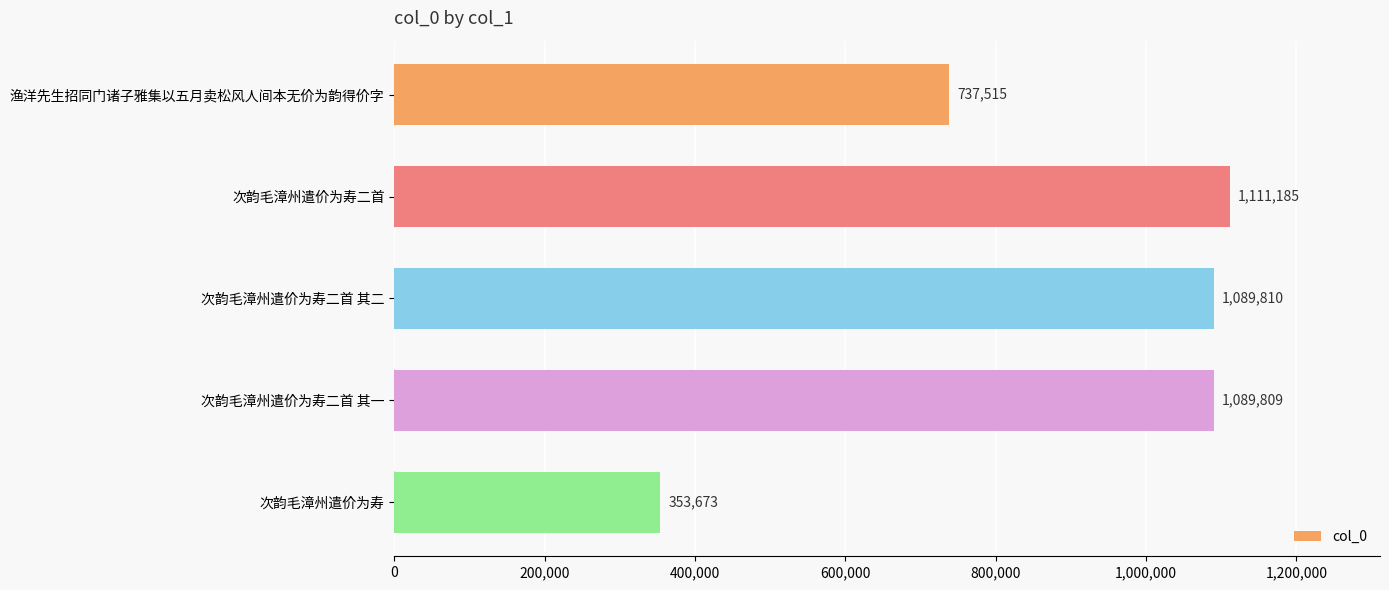

True or false: the data shows 353673 at 次韵毛漳州遣价为寿.

True